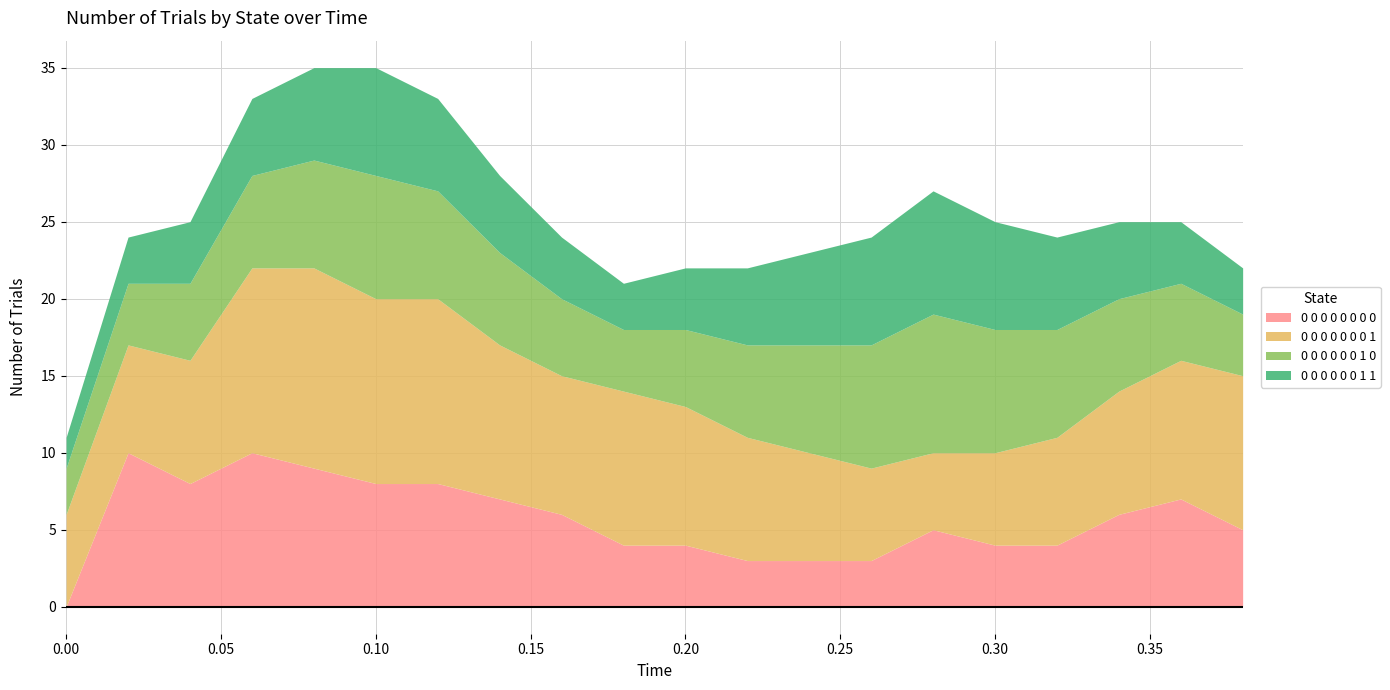

Is it true that 0 0 0 0 0 0 1 0 equals 3 at 0.0?

True